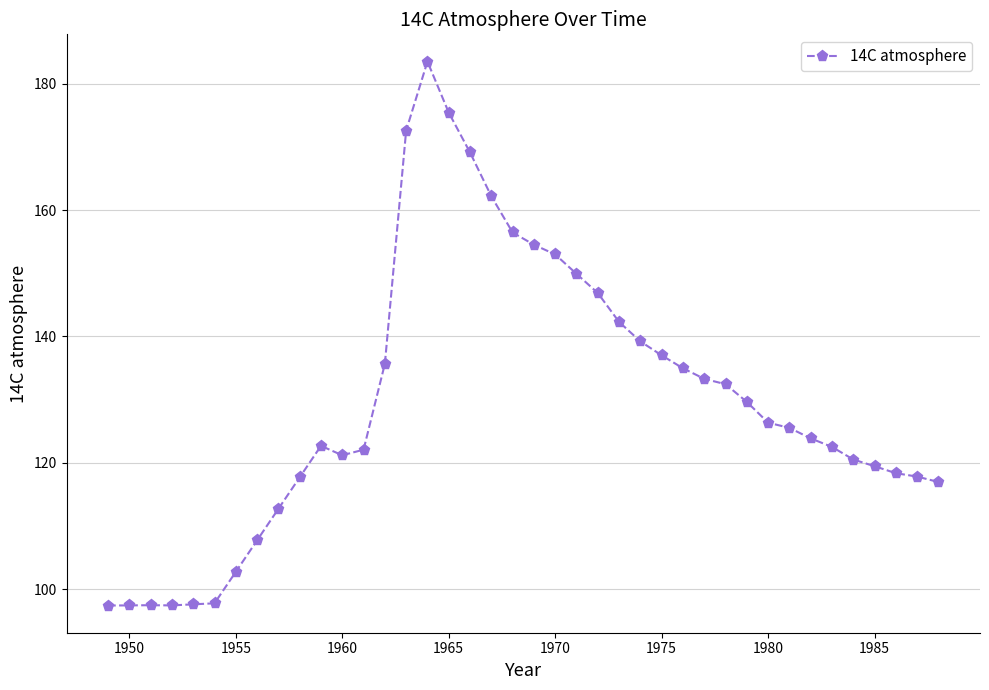

What is the value of the 8th point from the left?

107.7